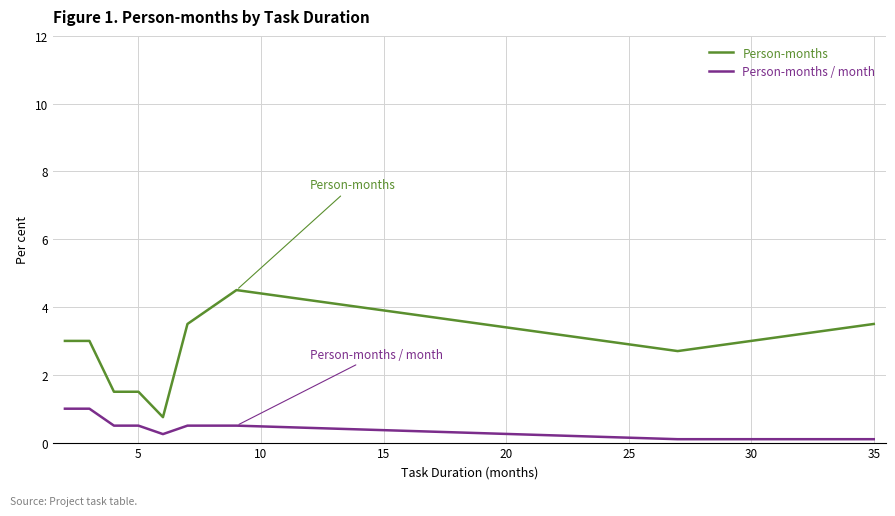

List the series in order of their peak value, highest first.

Person-months, Person-months / month